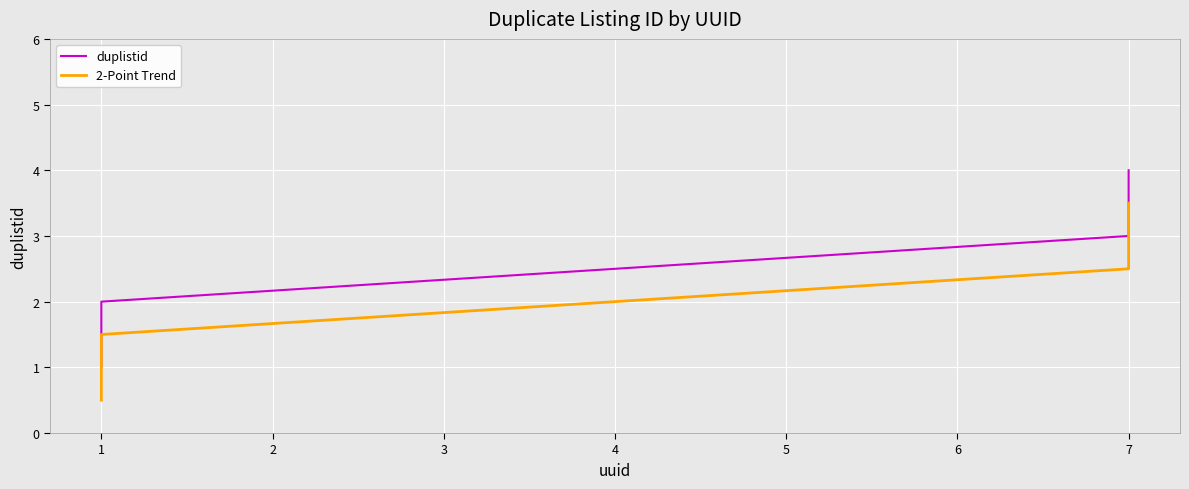

True or false: 2-Point Trend and duplistid intersect in this chart.

False